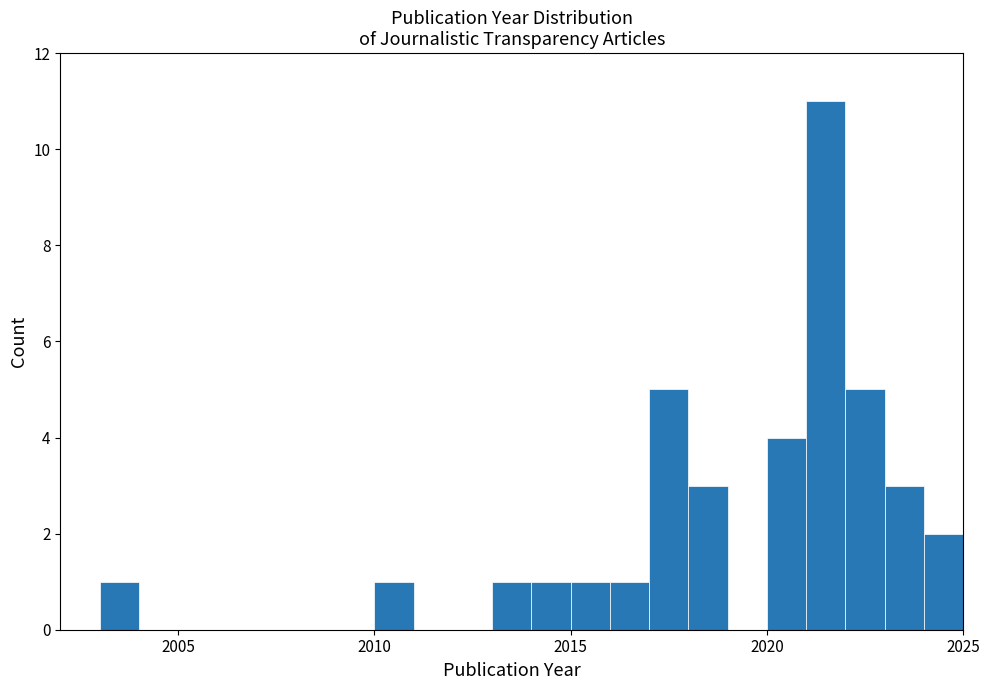

Read against the x-axis, roughly where is the centre of the tallest bar?

2021.5